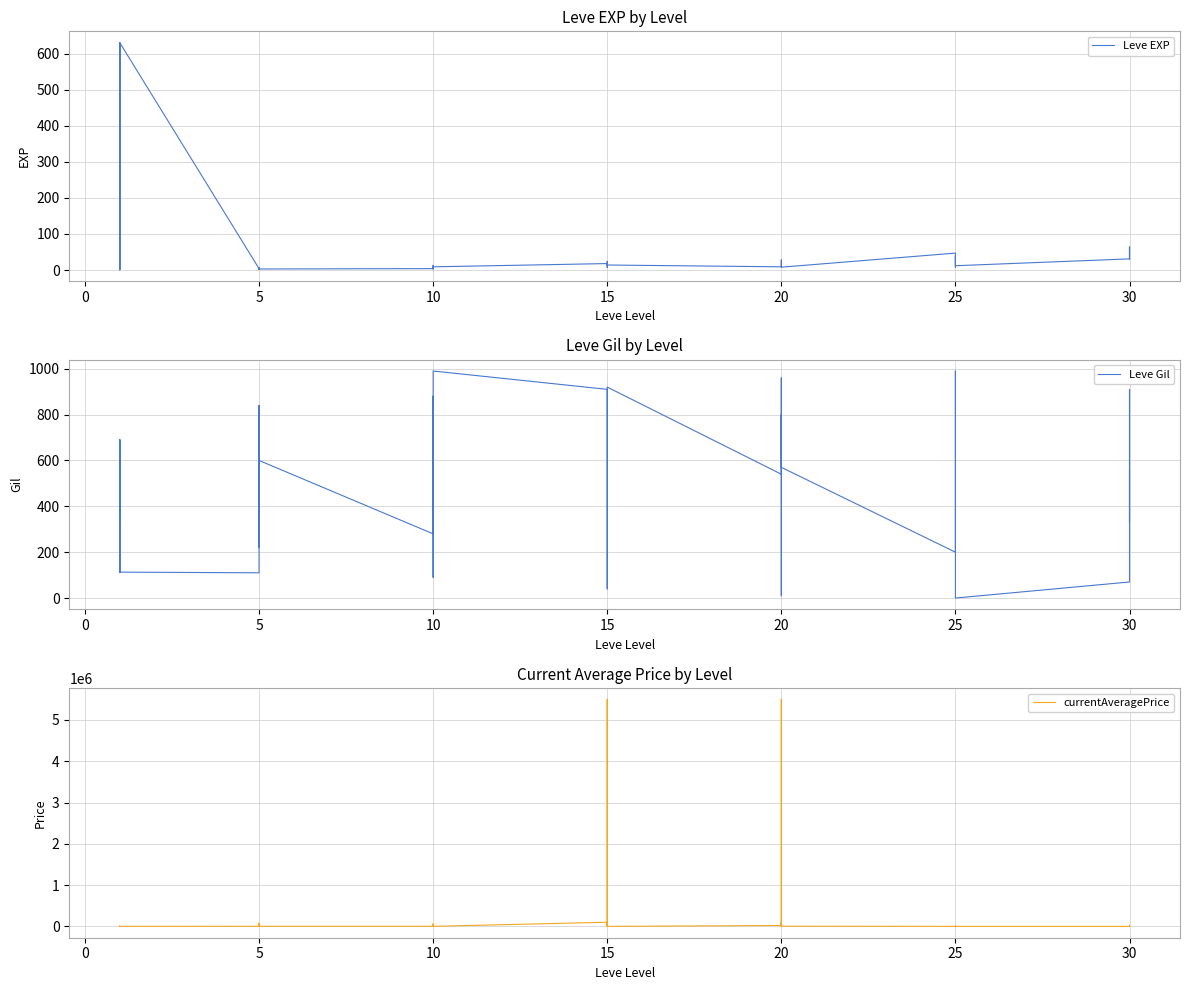

Which series has the widest spread of values?

currentAveragePrice